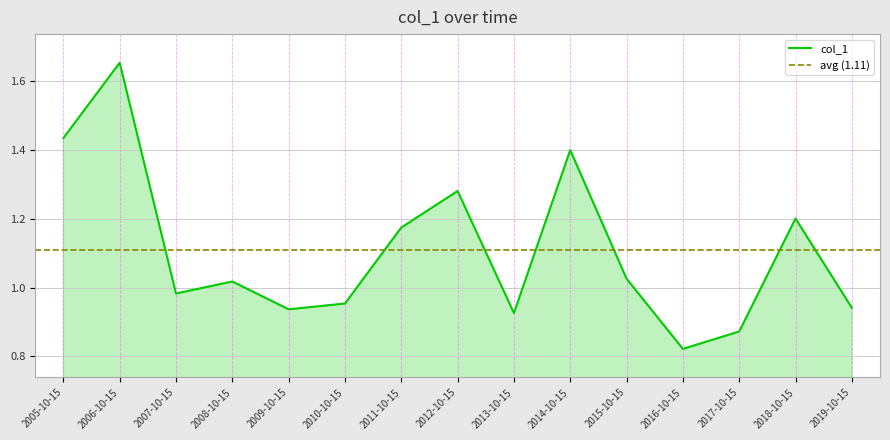

How many data points does each series have?

15